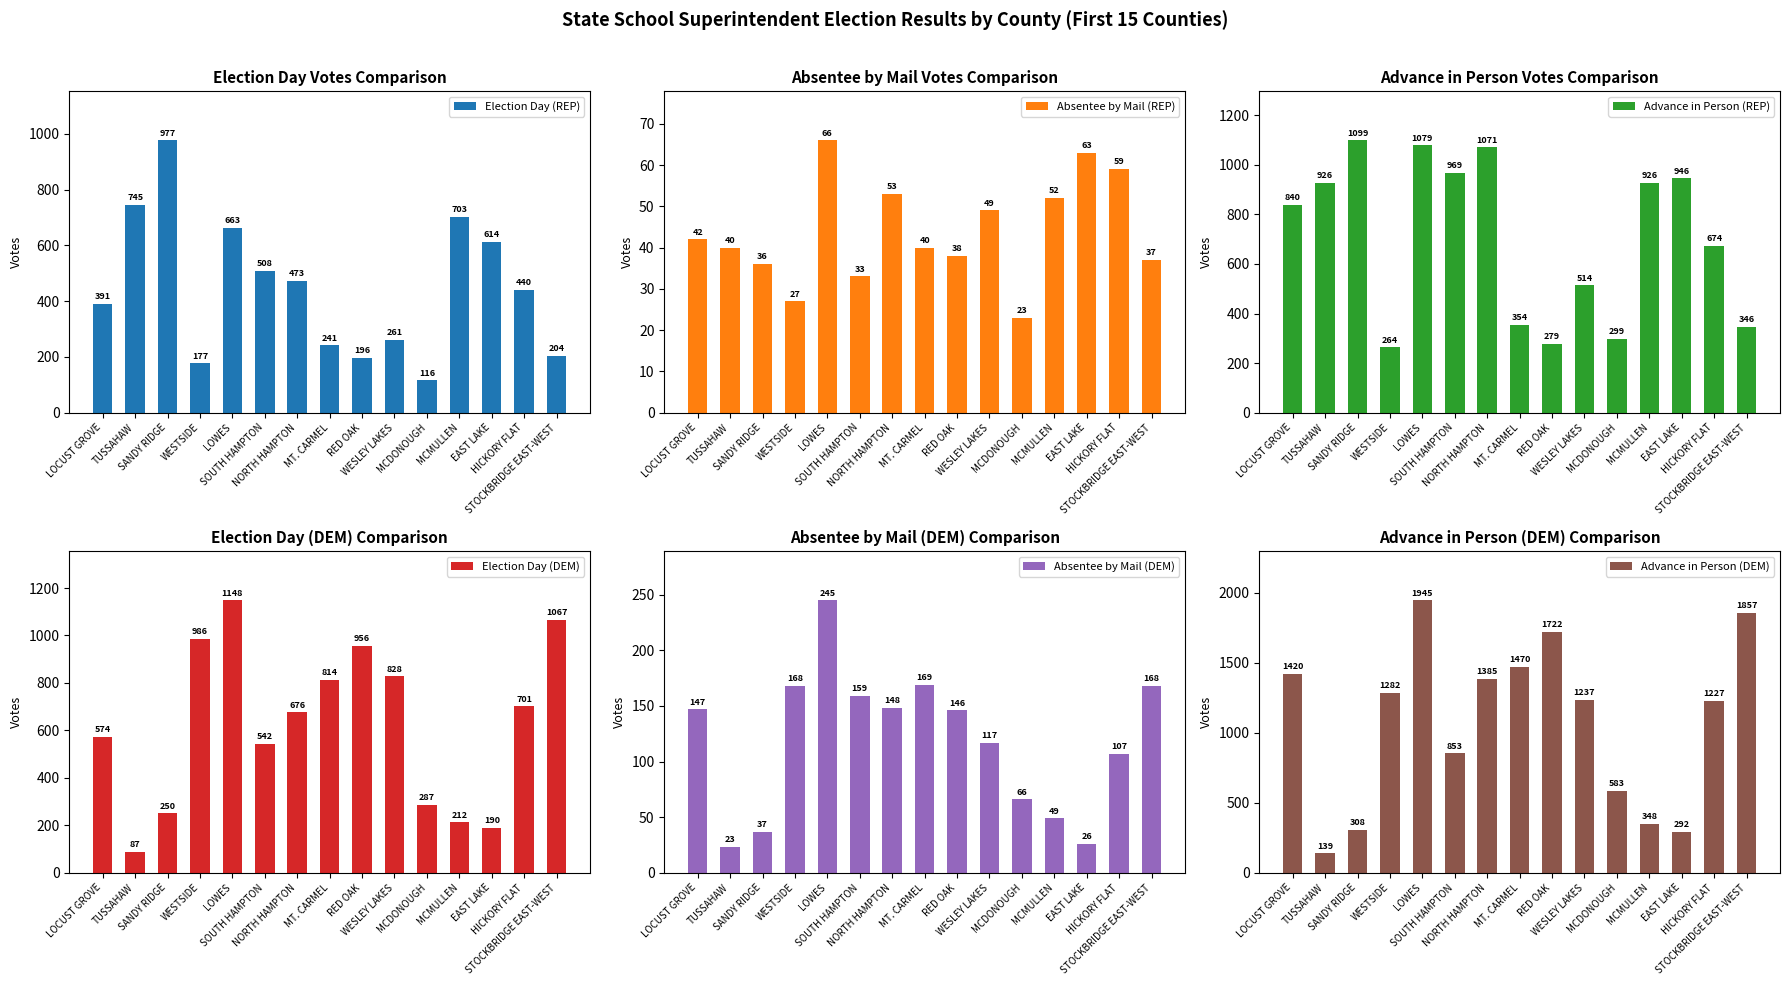

At which label does Absentee by Mail (DEM) reach its minimum?

TUSSAHAW